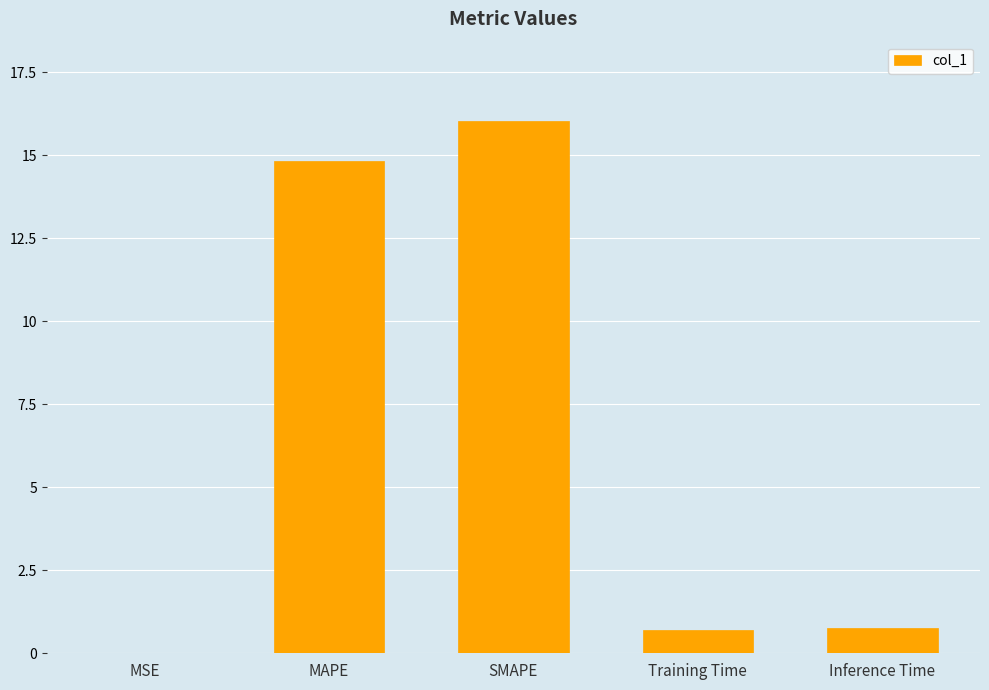

Count the number of data series in this chart.

1